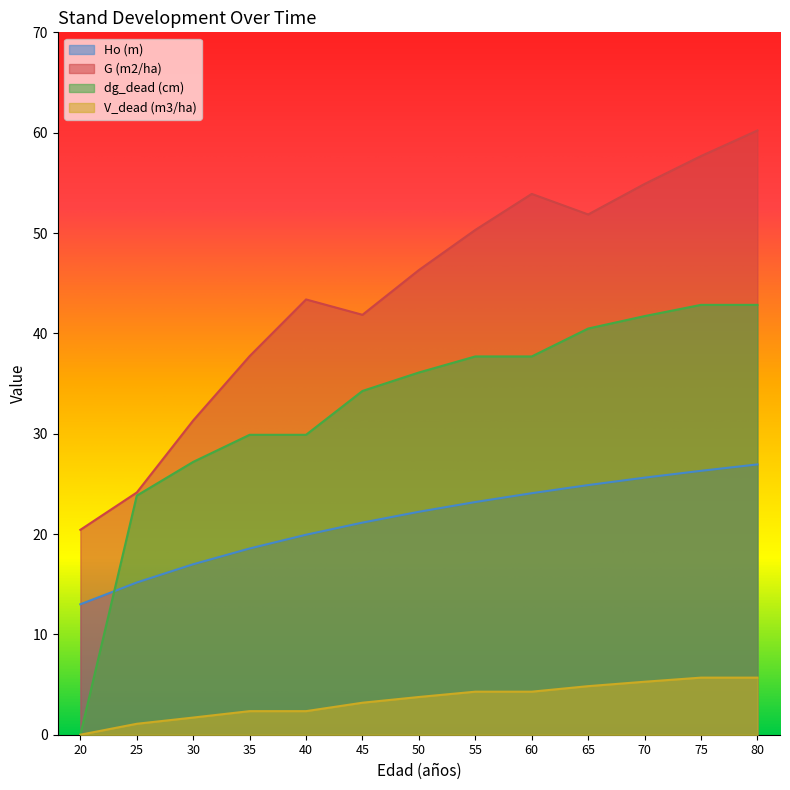

True or false: dg_dead (cm) and G (m2/ha) intersect in this chart.

False